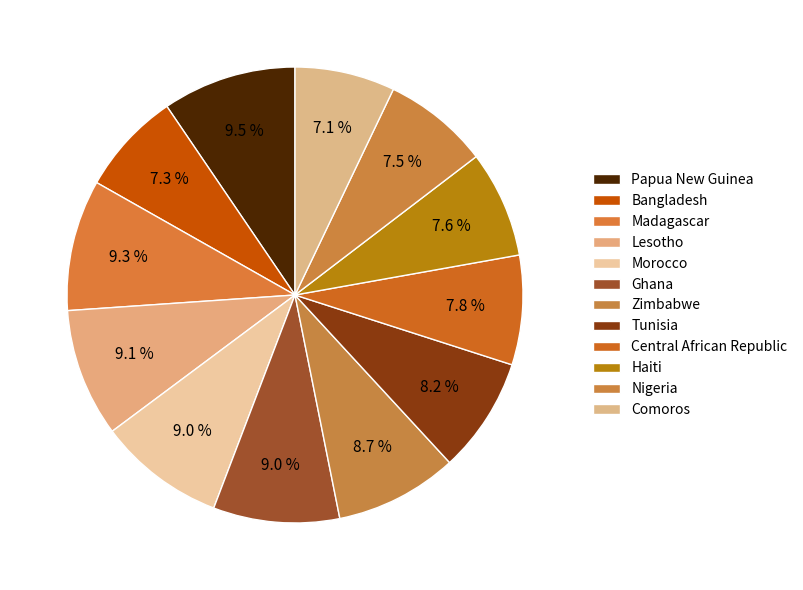

Count the number of slices in the pie.

12